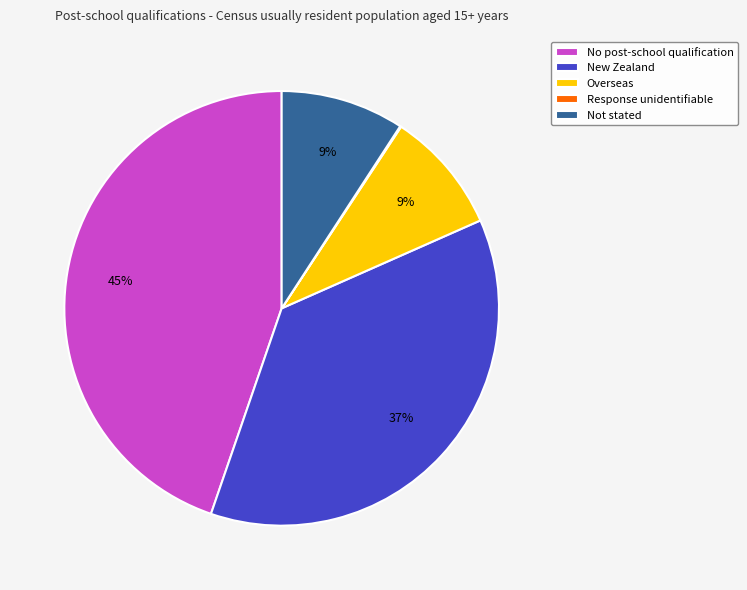

Is it true that Not stated is 9% of the pie?

True